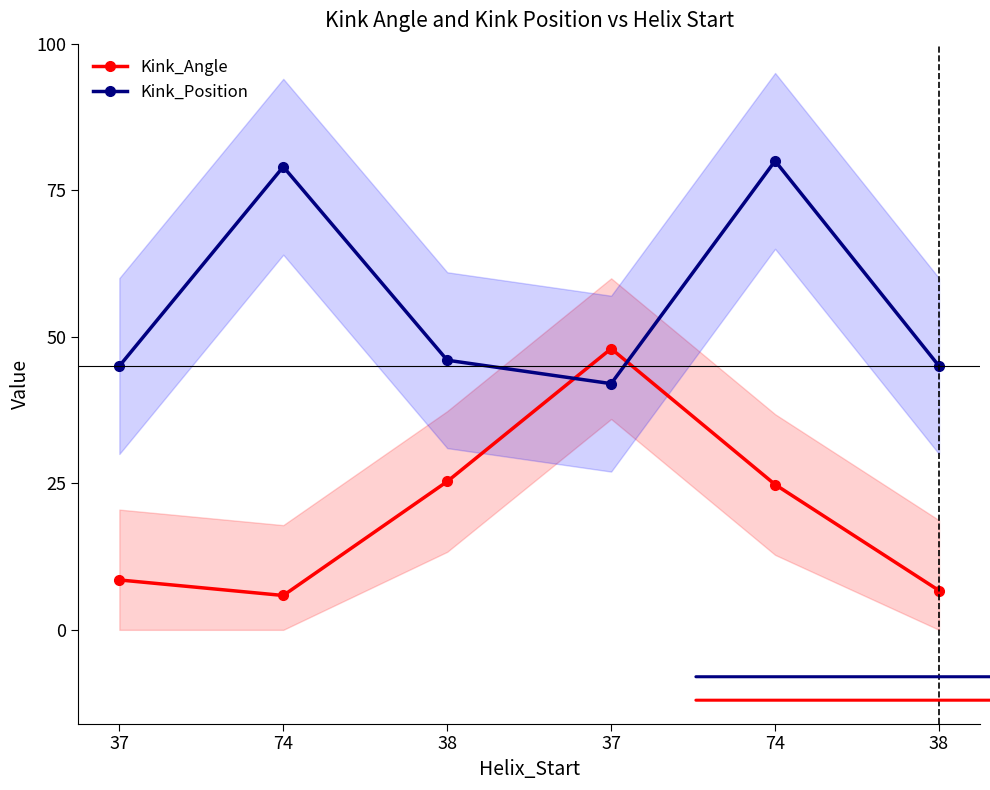

How many values in the Kink_Angle series exceed 24?

3